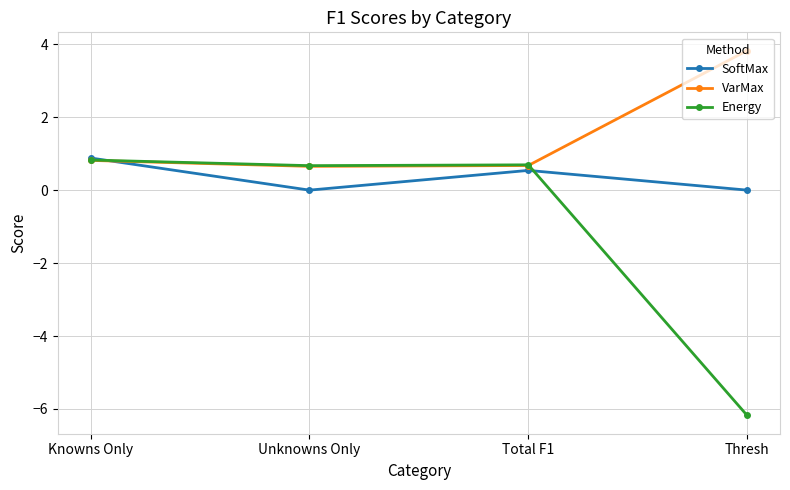

Reading left to right, extract all data points from this chart.

SoftMax: 0.9	0.0	0.5	0.0
VarMax: 0.8	0.7	0.7	3.8
Energy: 0.8	0.7	0.7	-6.2